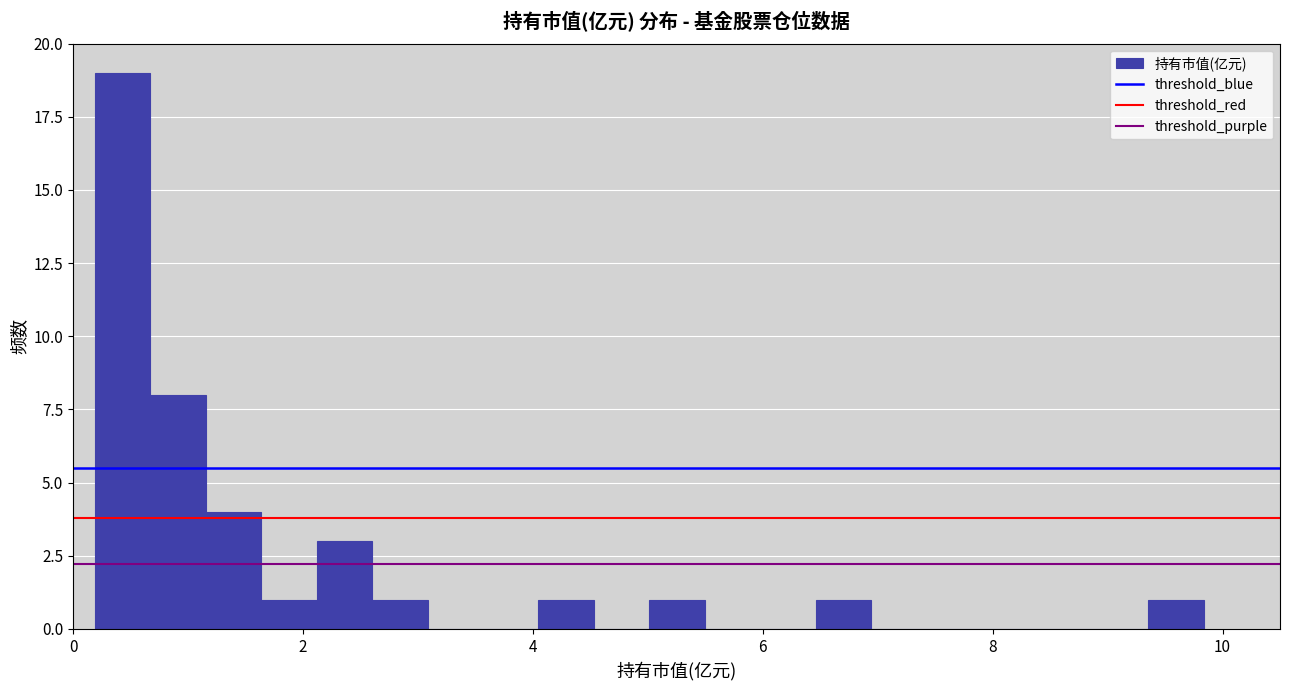

Read against the x-axis, roughly where is the centre of the tallest bar?

0.4